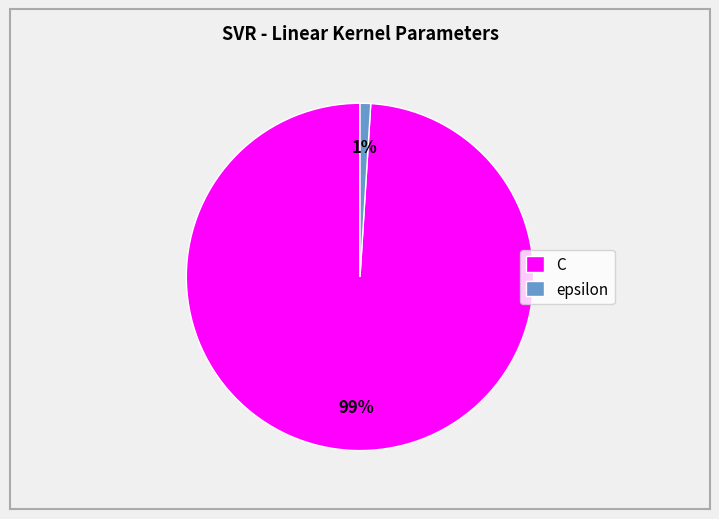

Rank the categories by value from highest to lowest.

C, epsilon